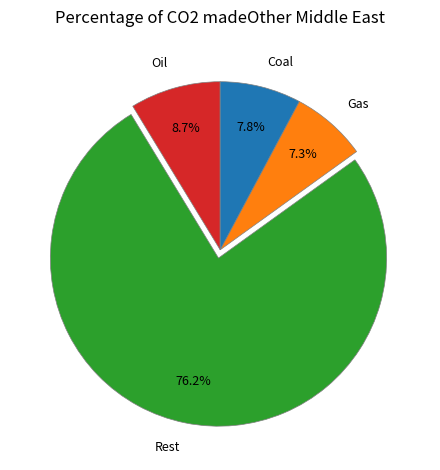

Rank the categories by value from highest to lowest.

Rest, Oil, Coal, Gas